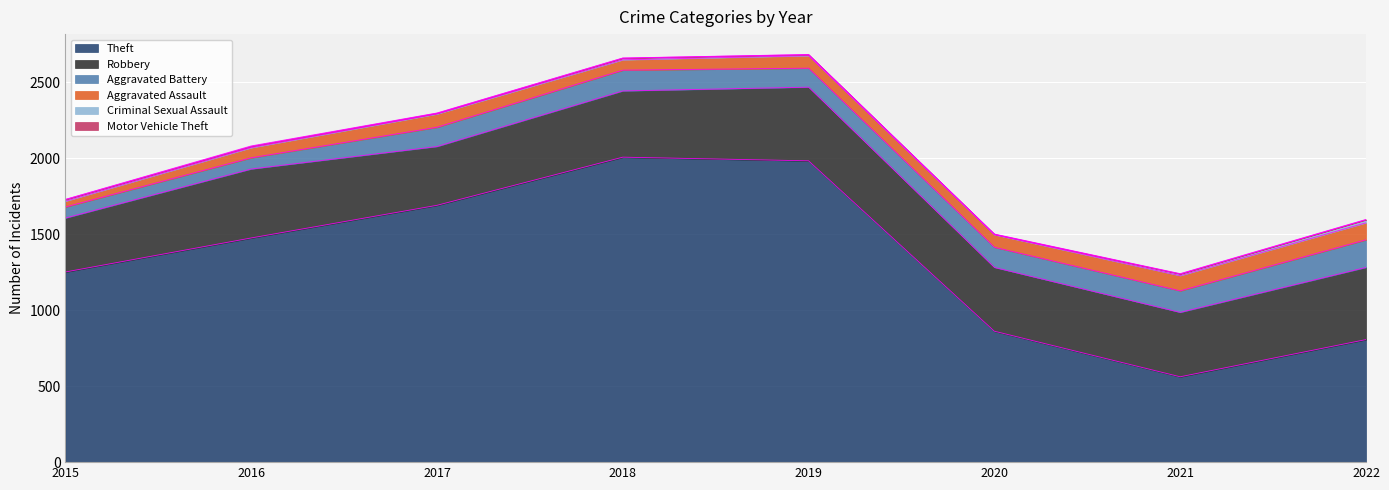

At which category is the sum across all series the highest?

2019